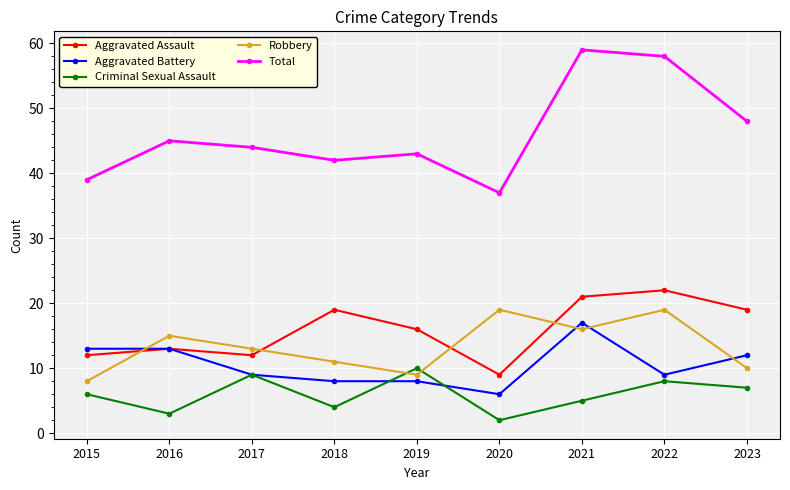

Reading right to left, transcribe all the data shown in this chart.

Aggravated Assault: 19	22	21	9	16	19	12	13	12
Aggravated Battery: 12	9	17	6	8	8	9	13	13
Criminal Sexual Assault: 7	8	5	2	10	4	9	3	6
Robbery: 10	19	16	19	9	11	13	15	8
Total: 48	58	59	37	43	42	44	45	39